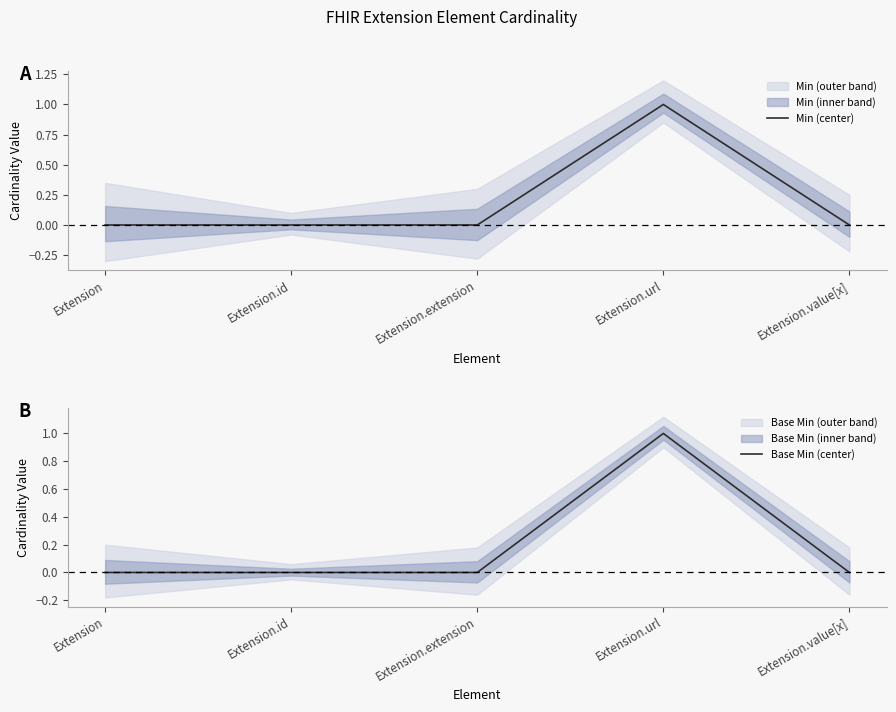

Between Extension and Extension.value[x], which is larger?

Extension